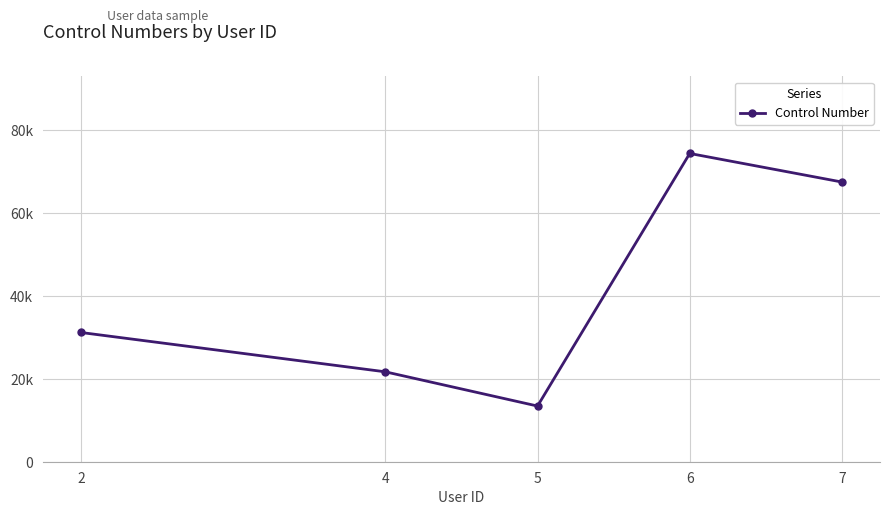

True or false: the data shows 31143 at 2.

True